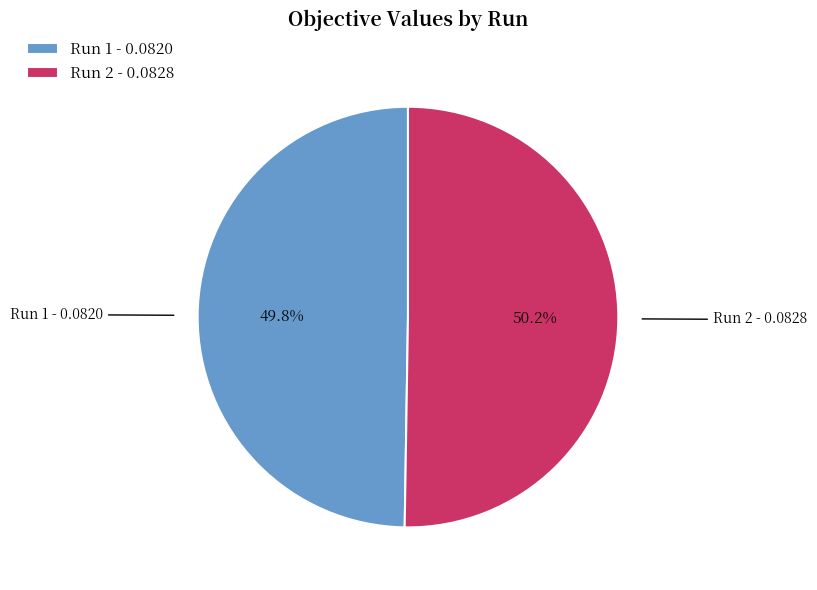

Combined, what portion of the pie is Run 1 - 0.0820 and Run 2 - 0.0828?

100.0%